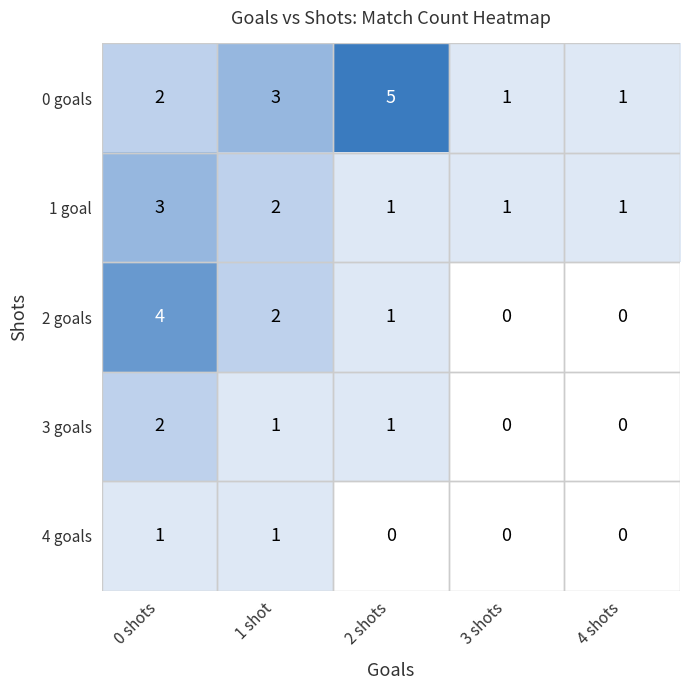

What is the sum of all 2 goals values?

7